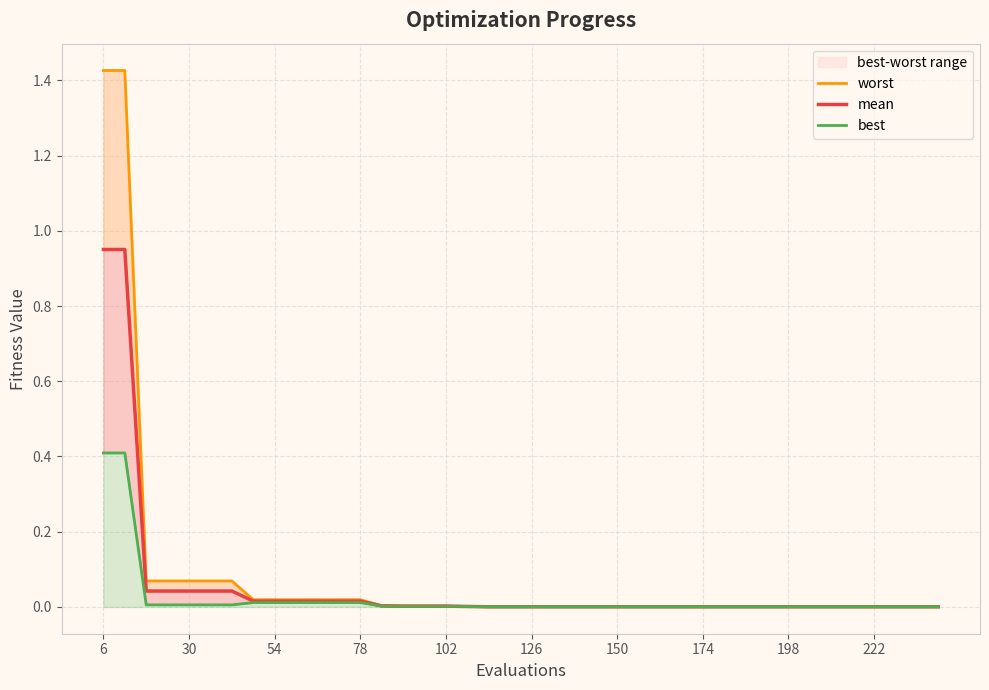

True or false: best has more than 0 points higher than both neighbors.

False